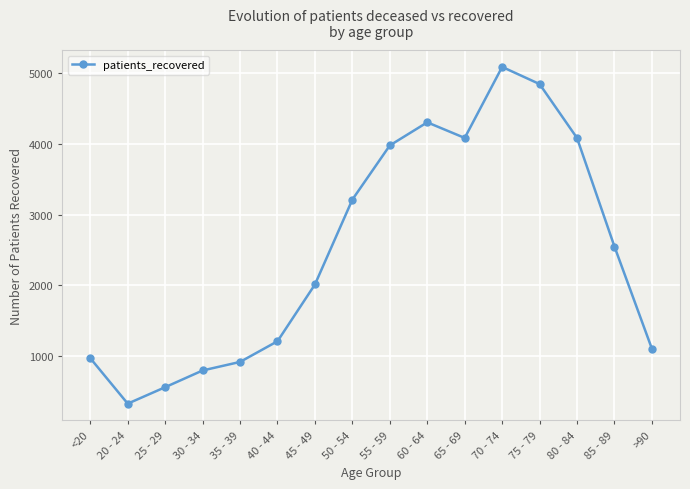

The value at 80 - 84 is 5846. True or false?

False